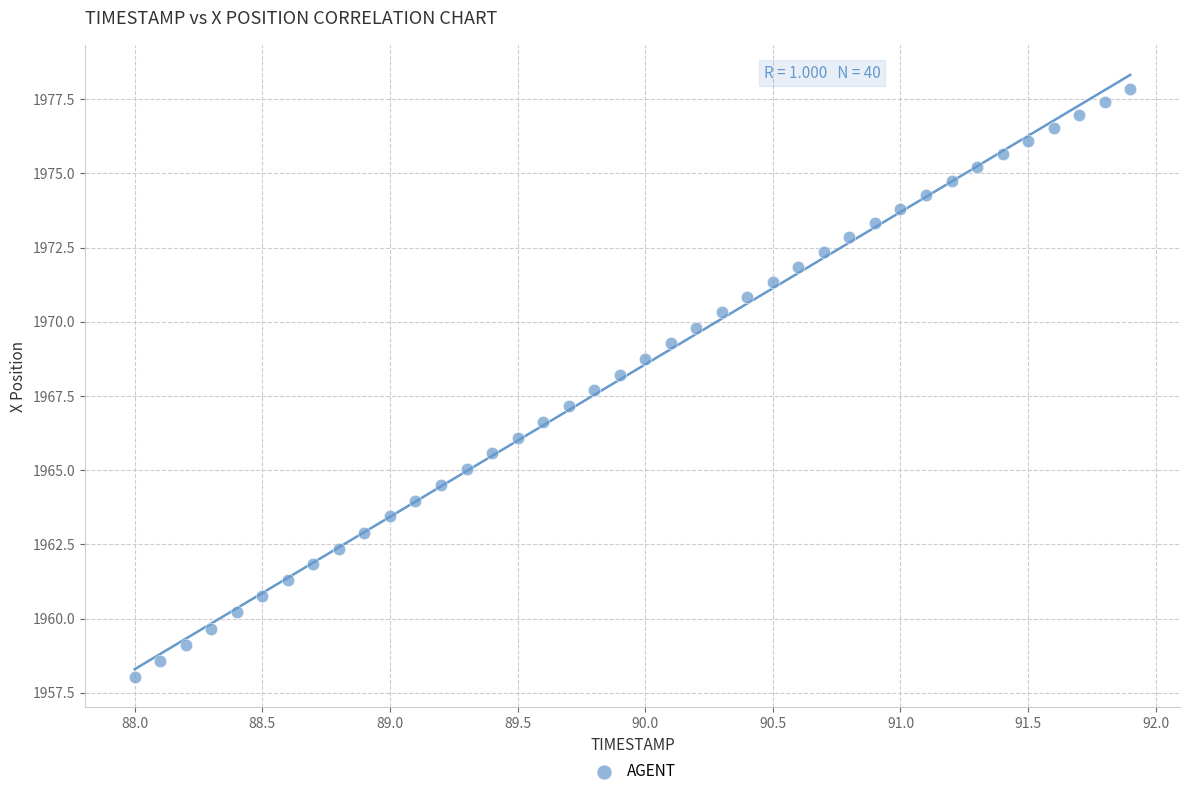

What is the range of Y values (max minus min)?

19.8